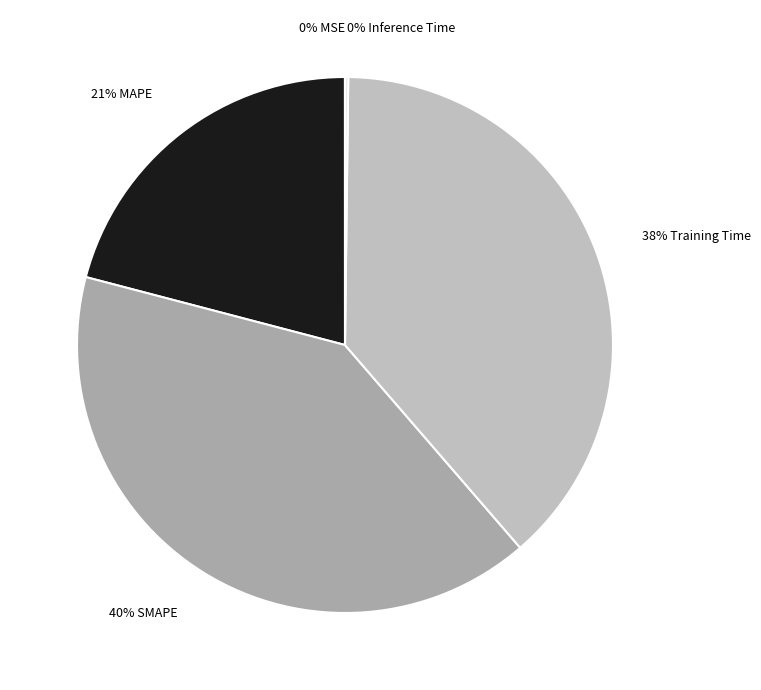

To the nearest percent, what is the difference between the largest and smallest slice percentages?

40%